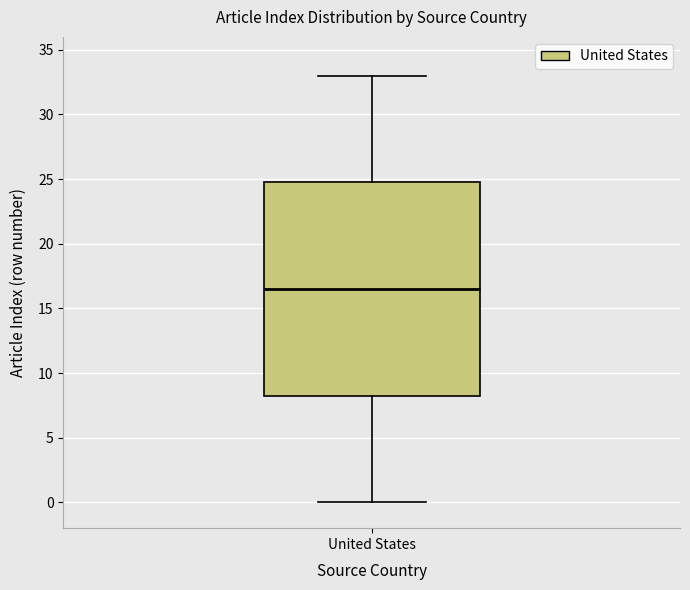

Read this box plot against the y-axis: the position of the median line, the range covered by the box, and the ends of both whiskers. The values are not printed on the chart, so give them approximately, as read against the axis.

median 16.5, box 8.5 to 25.0, whiskers 0.0 to 33.0